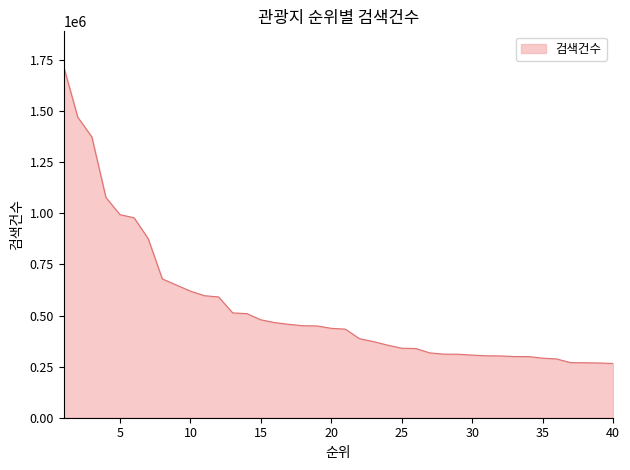

What is the maximum value shown in the chart?

1718854